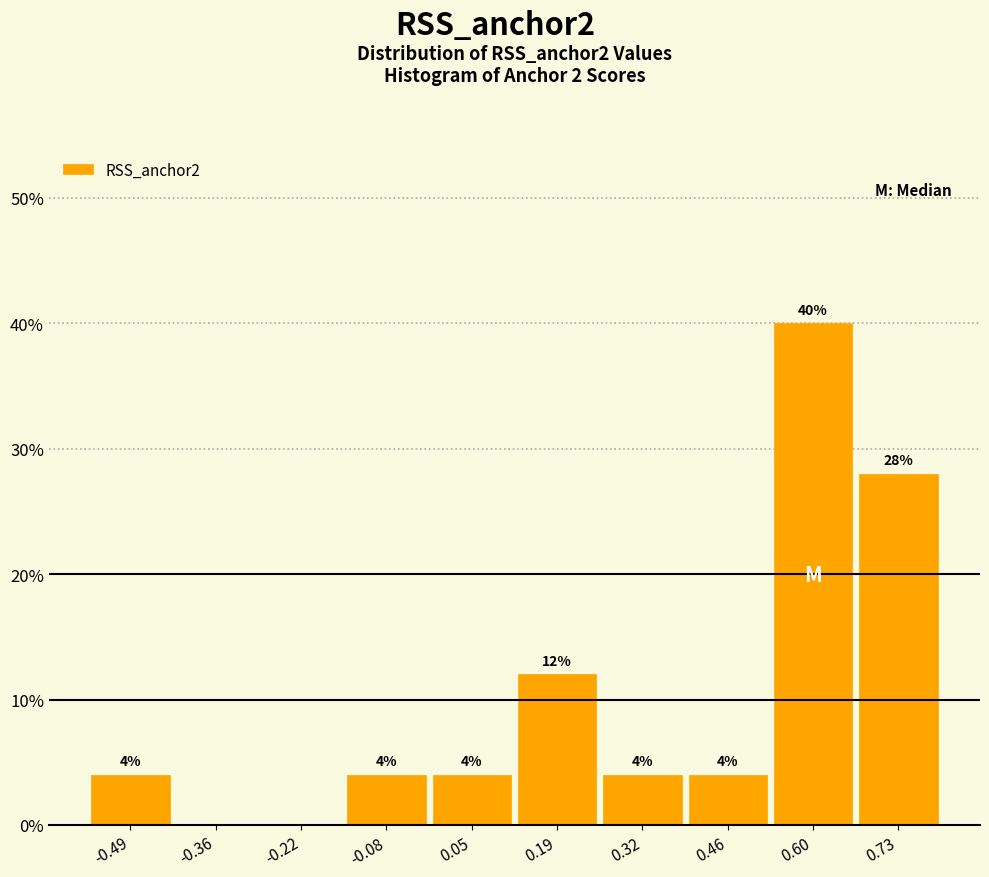

Which range on the x-axis has the tallest bar?

0.528 to 0.664